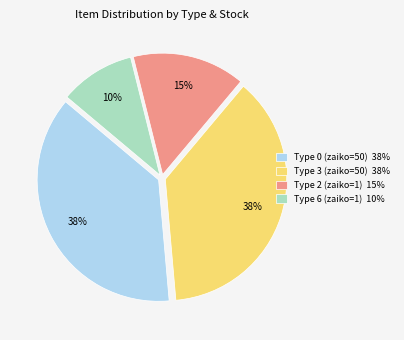

How many segments does this pie chart have?

4